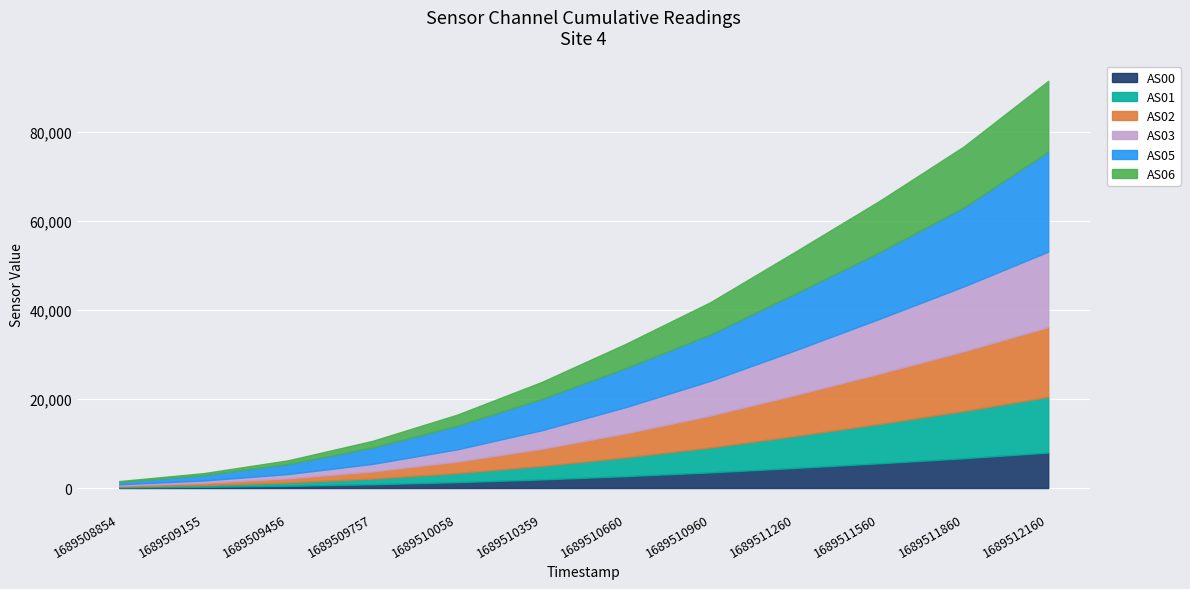

Reading left to right, extract all data points from this chart.

AS00: 133	269	494	840	1319	1932	2677	3514	4506	5556	6683	7958
AS01: 207	412	760	1295	2049	3032	4224	5594	7176	8843	10599	12510
AS02: 249	501	932	1607	2576	3849	5400	7165	9179	11272	13412	15657
AS03: 245	503	953	1681	2740	4149	5868	7799	10023	12285	14550	16924
AS05: 532	1236	2264	3676	5290	7016	8780	10388	12704	14925	17730	22443
AS06: 200	424	827	1494	2483	3811	5438	7254	9399	11537	13675	15883